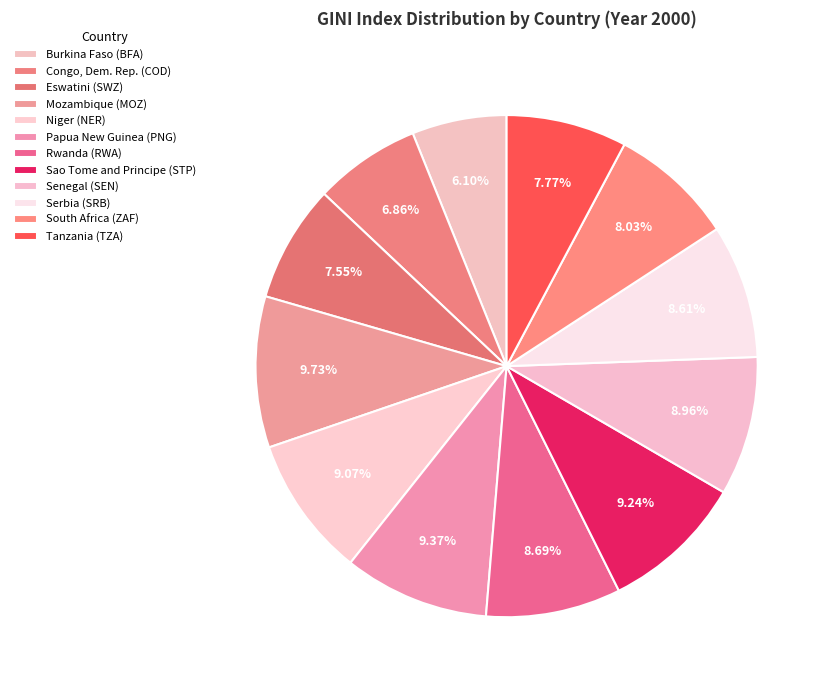

Combined, what portion of the pie is Rwanda (RWA) and Congo, Dem. Rep. (COD)?

15.5%